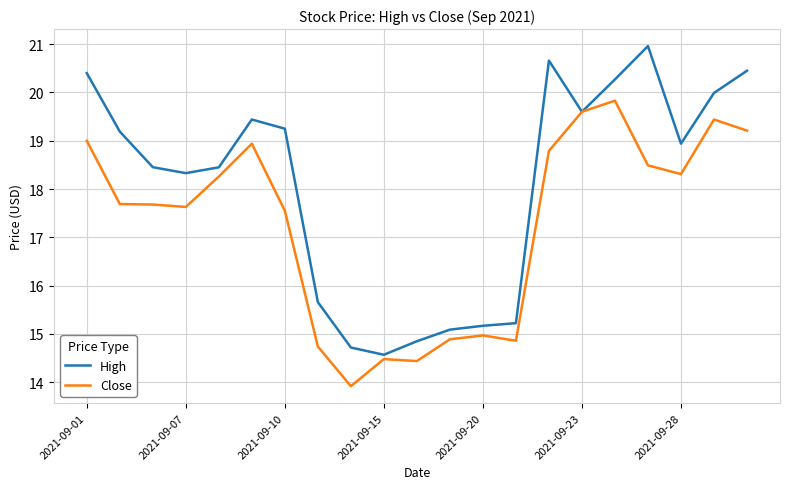

List the series in order of their overall mean, lowest first.

Close, High